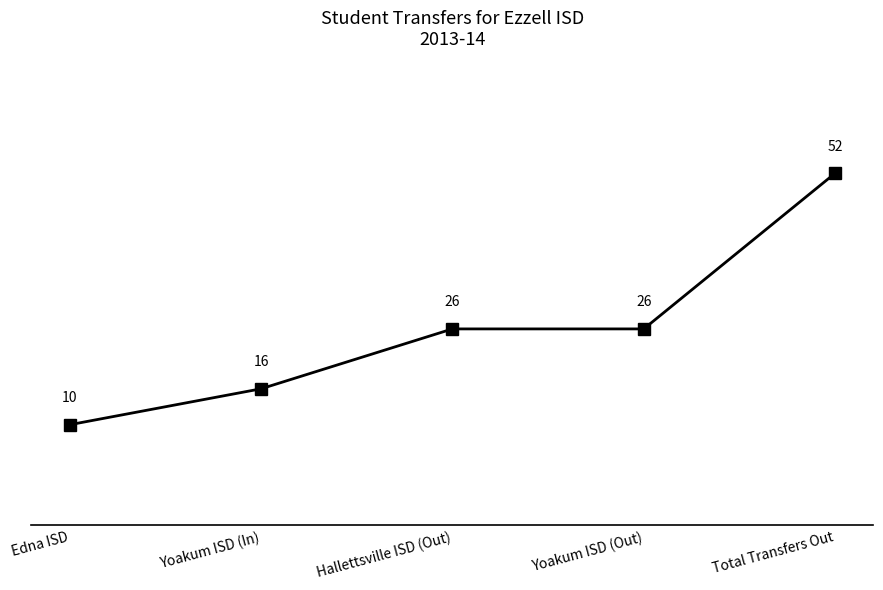

Reading right to left, list all the values displayed in this chart.

Total Transfers Out=52	Yoakum ISD (Out)=26	Hallettsville ISD (Out)=26	Yoakum ISD (In)=16	Edna ISD=10